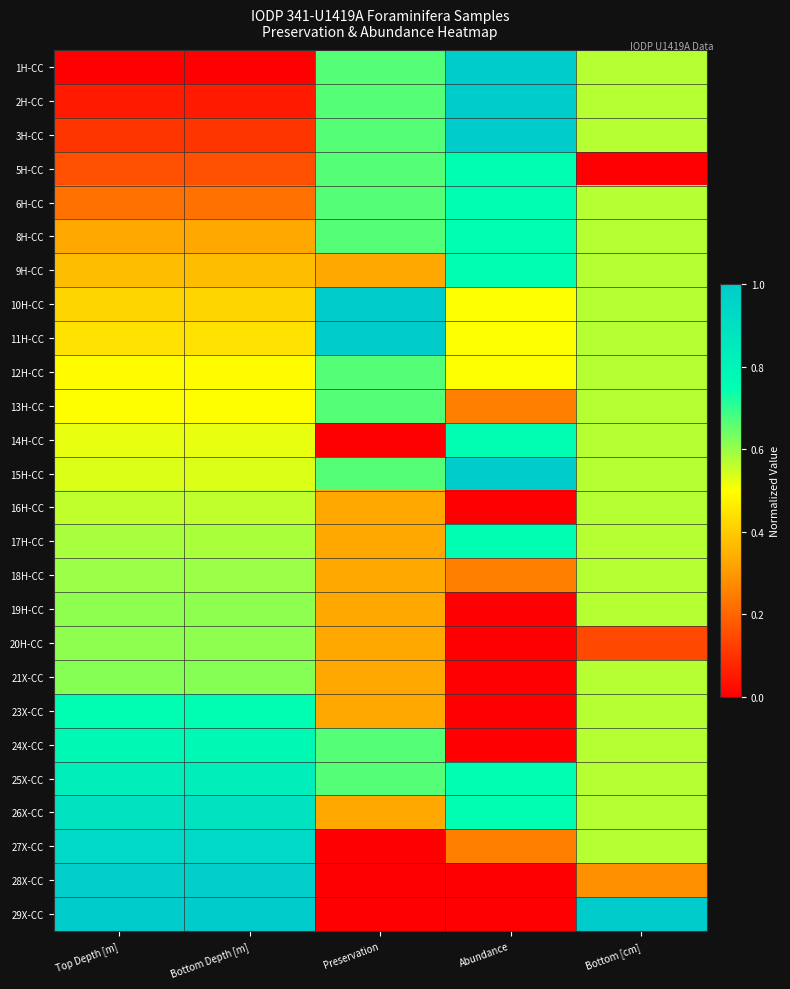

At which category is the sum across all series the highest?

Bottom [cm]